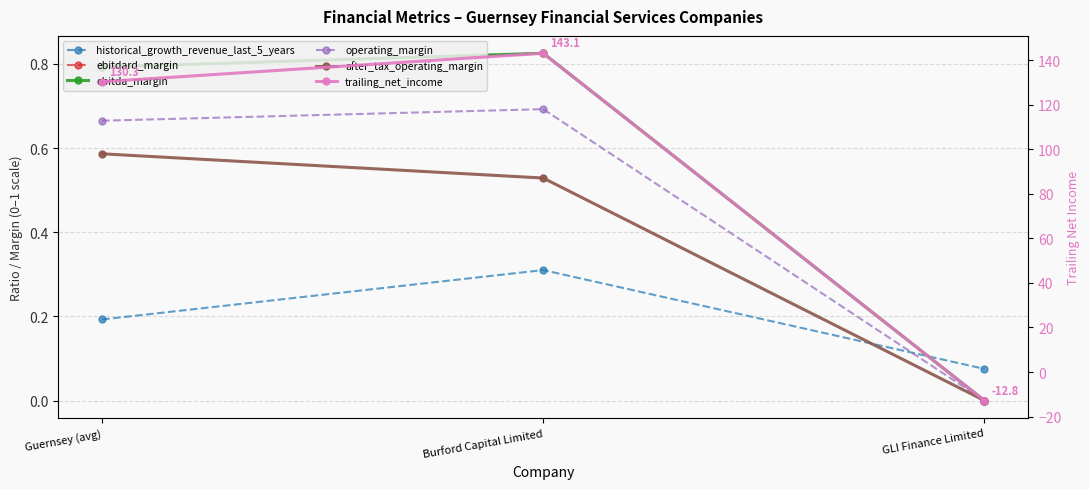

Is this an area chart (filled region under the line)?

No